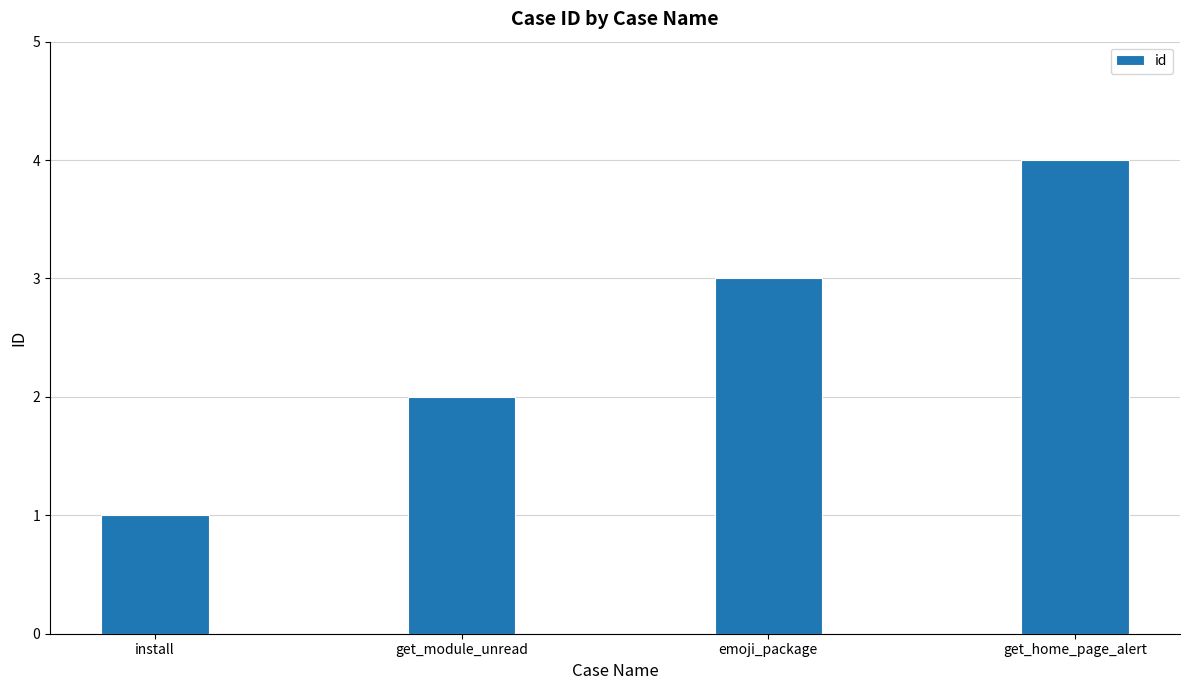

The value at emoji_package is 3. True or false?

True